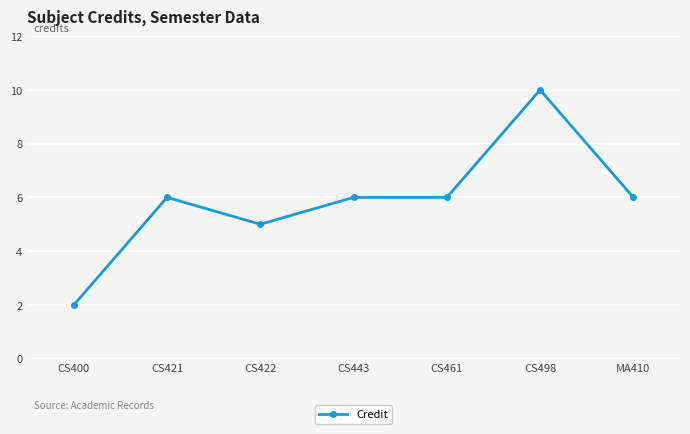

Reading left to right, what are all the values shown in this chart?

CS400=2	CS421=6	CS422=5	CS443=6	CS461=6	CS498=10	MA410=6